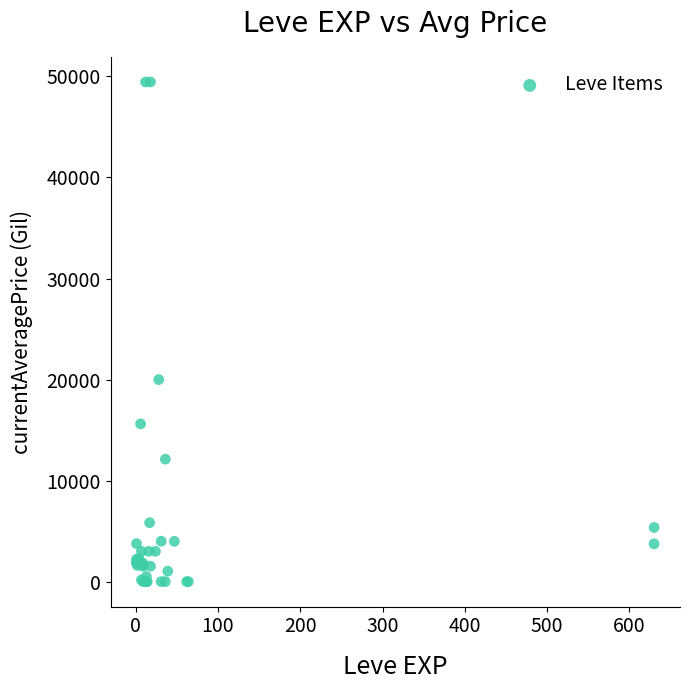

What Y value in the scatter plot is closest to 24726?

20000